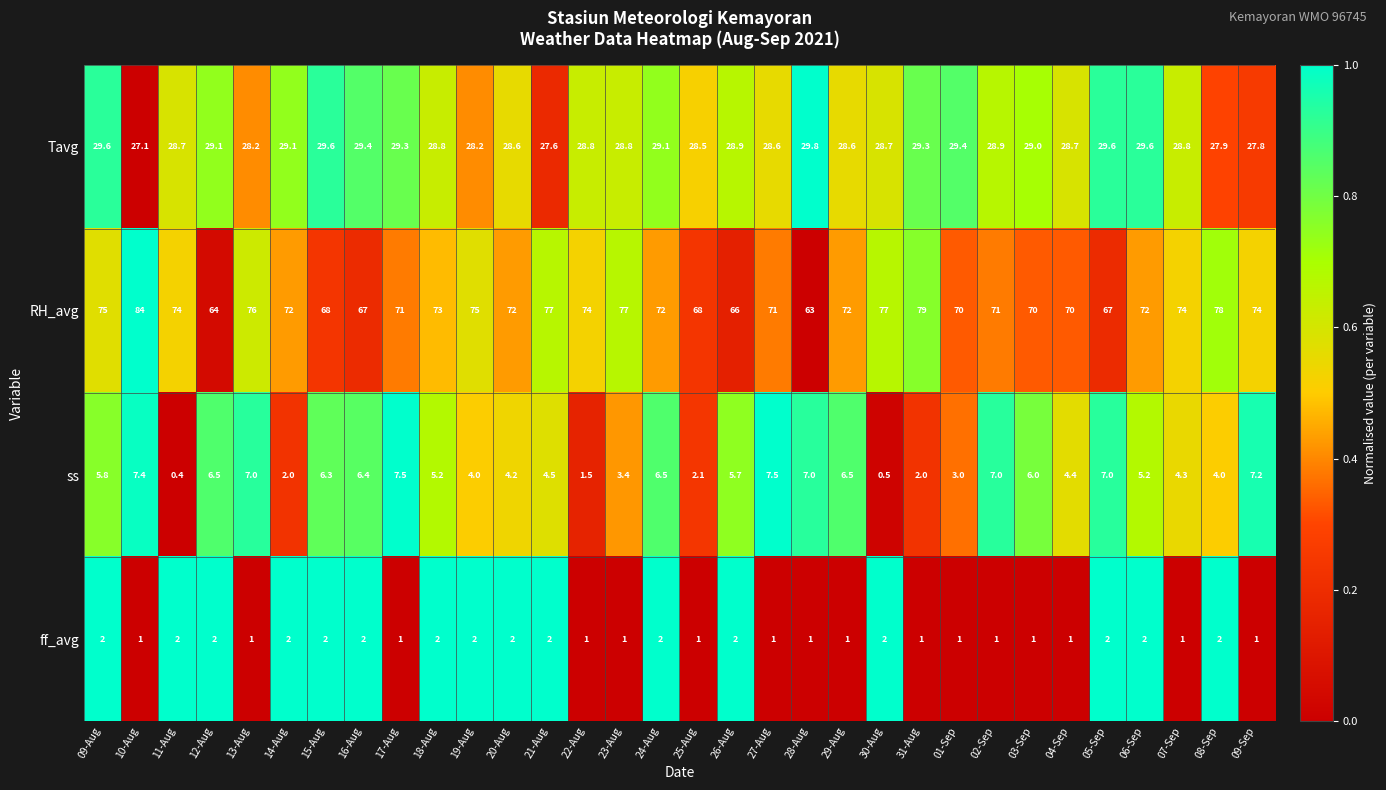

What is the maximum value for RH_avg?

84.0